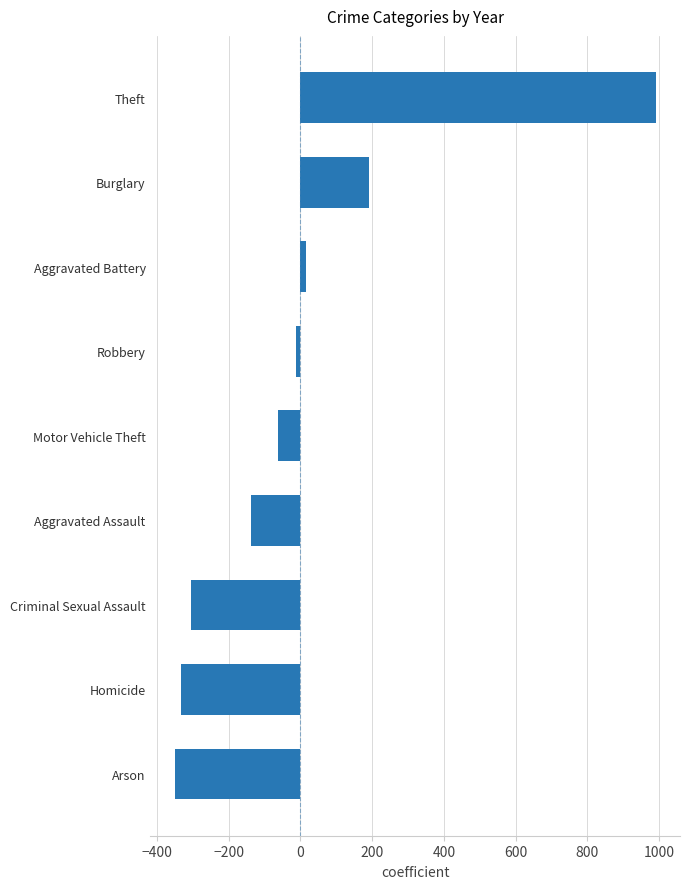

At which label is the value closest to 320?

Burglary